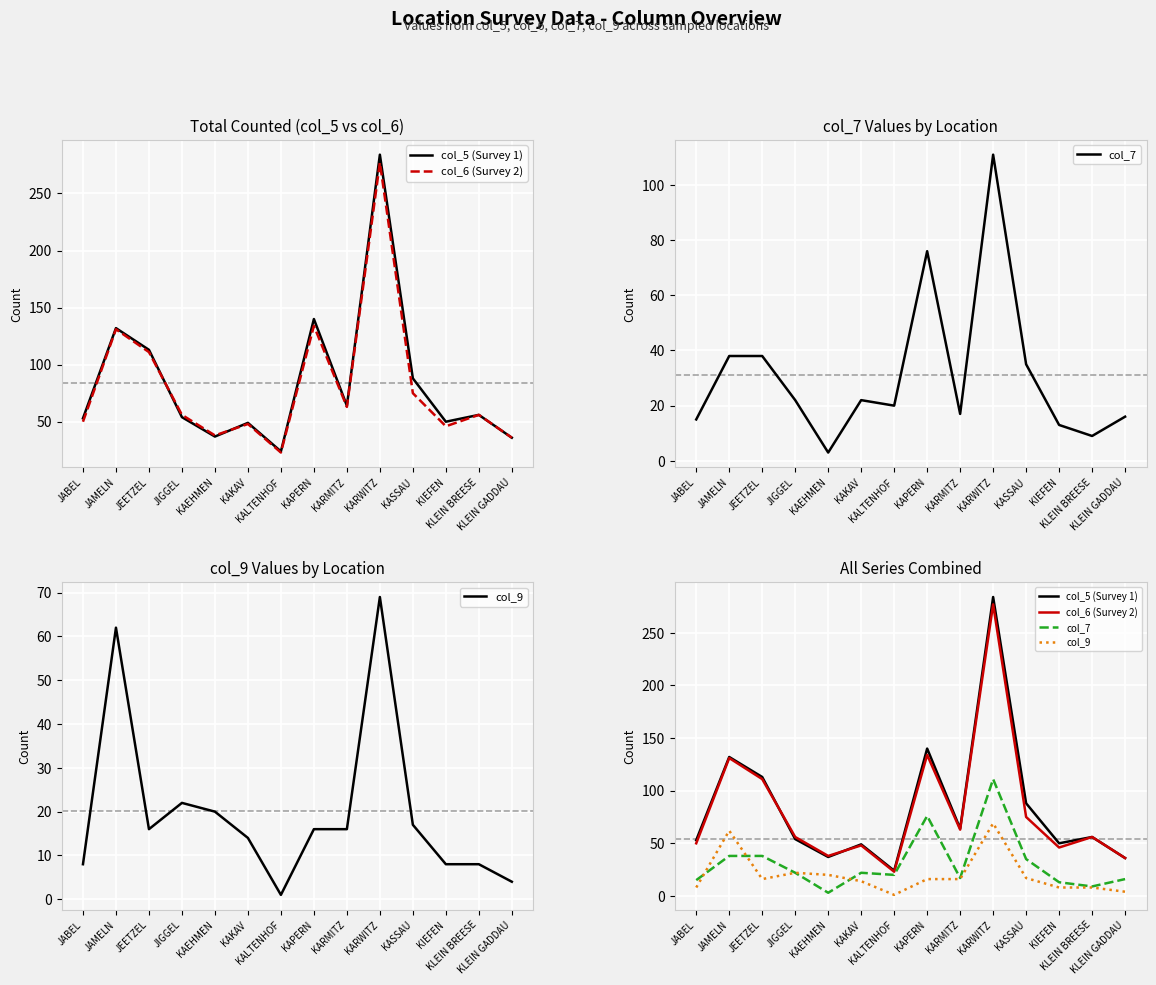

Reading left to right, transcribe all the data shown in this chart.

col_5 (Survey 1): 53	132	113	54	37	49	24	140	64	284	88	50	56	36
col_6 (Survey 2): 50	131	111	56	38	48	23	134	63	277	75	46	56	36
col_7: 15	38	38	22	3	22	20	76	17	111	35	13	9	16
col_9: 8	62	16	22	20	14	1	16	16	69	17	8	8	4